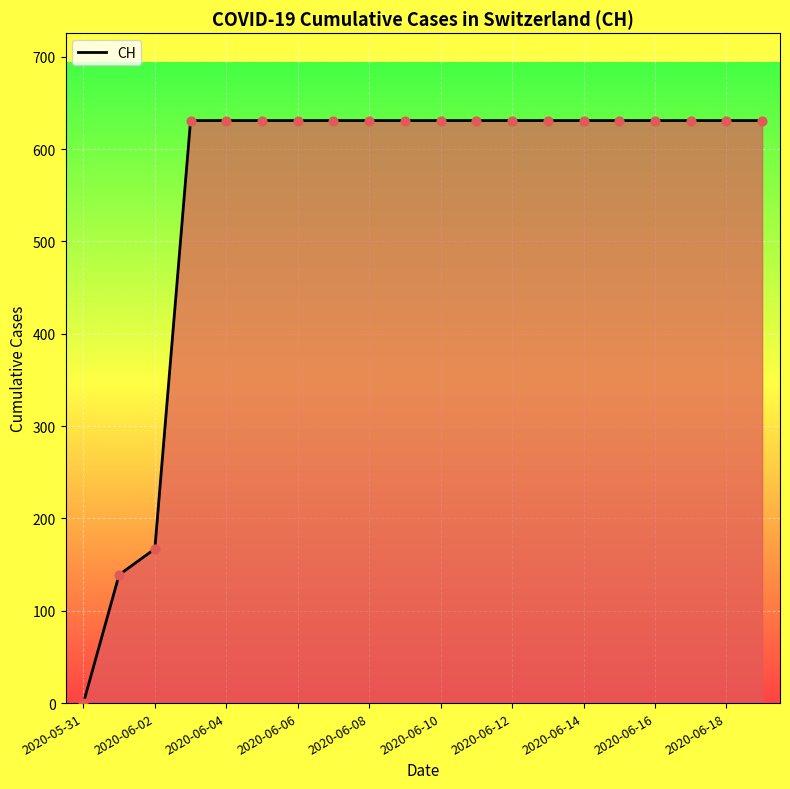

What is the maximum value shown in the chart?

631